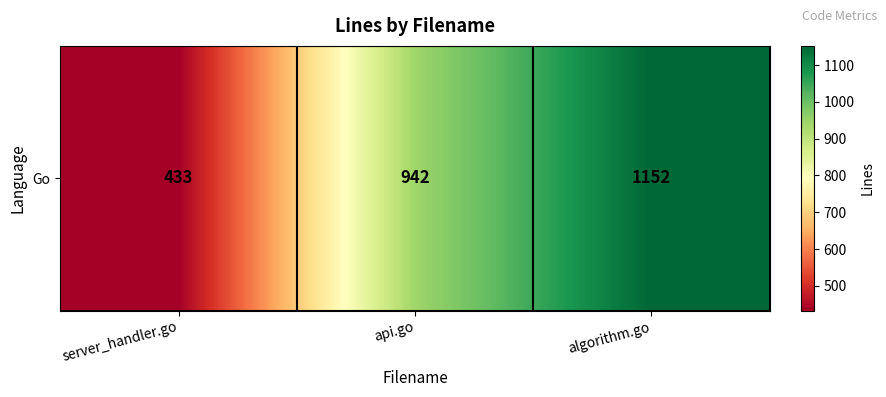

The value at api.go is 270. True or false?

False